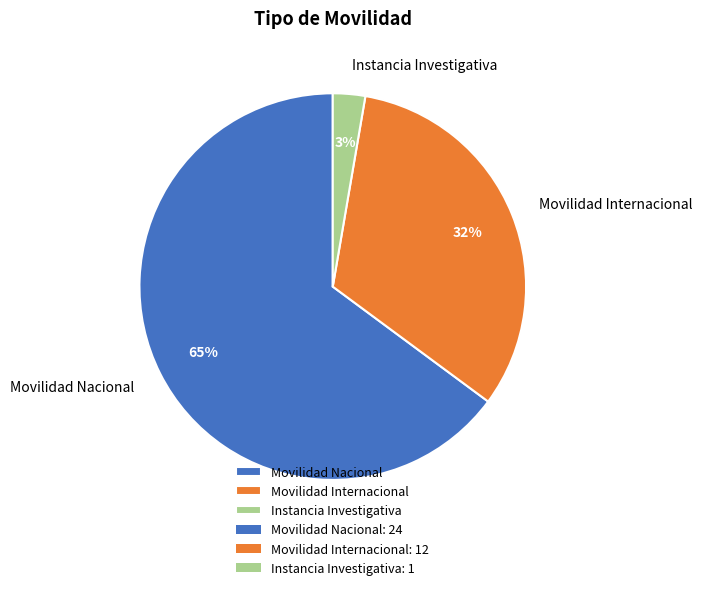

Rank the categories by value from highest to lowest.

Movilidad Nacional, Movilidad Internacional, Instancia Investigativa